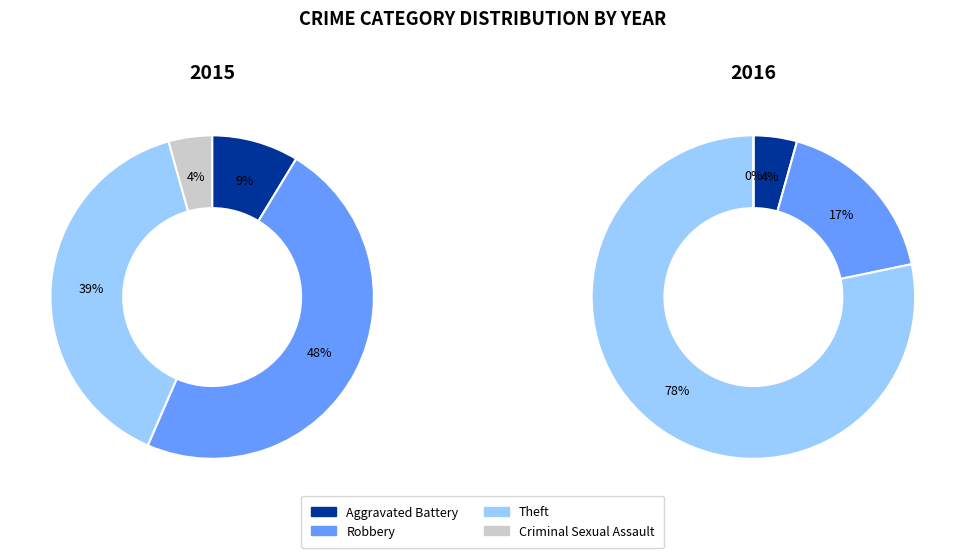

To the nearest percent, what is the average slice percentage?

25%